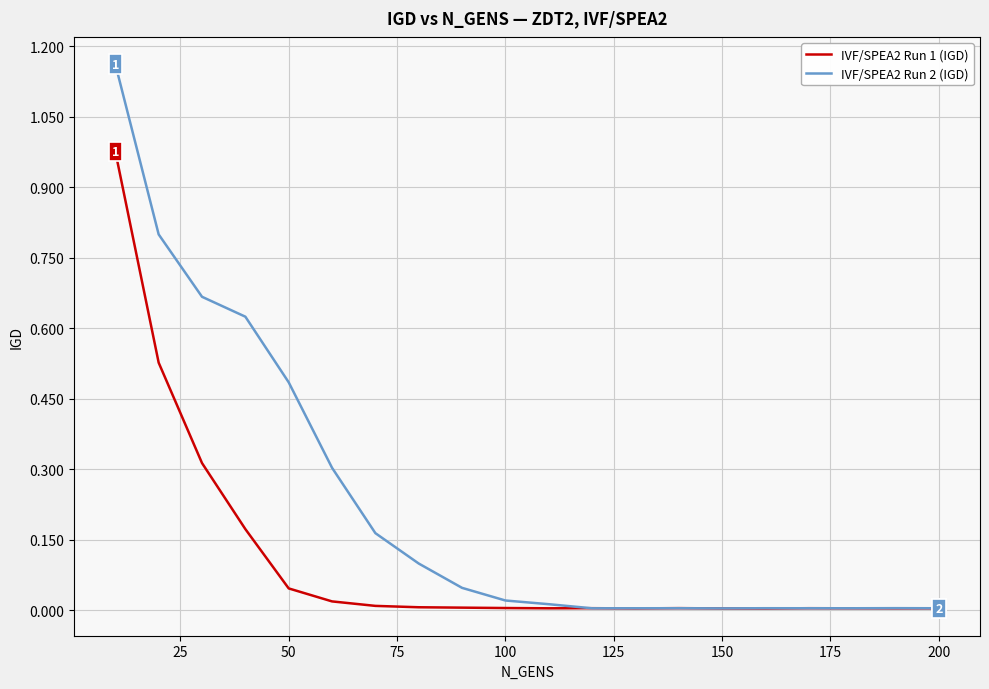

Which series has the widest spread of values?

IVF/SPEA2 Run 2 (IGD)